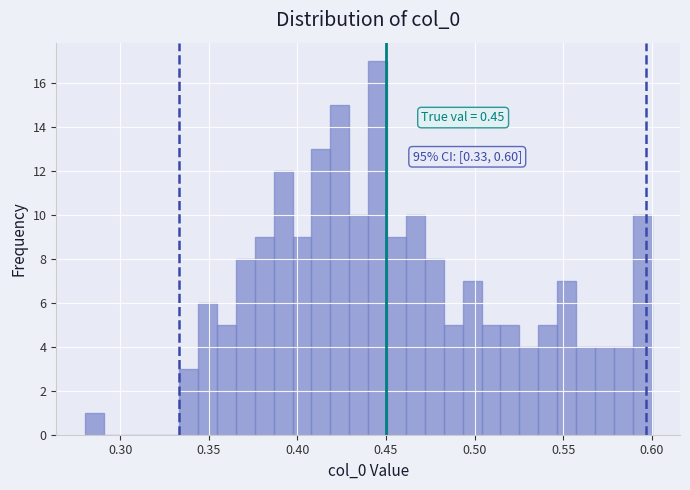

Read against the x-axis, roughly where is the centre of the tallest bar?

0.445